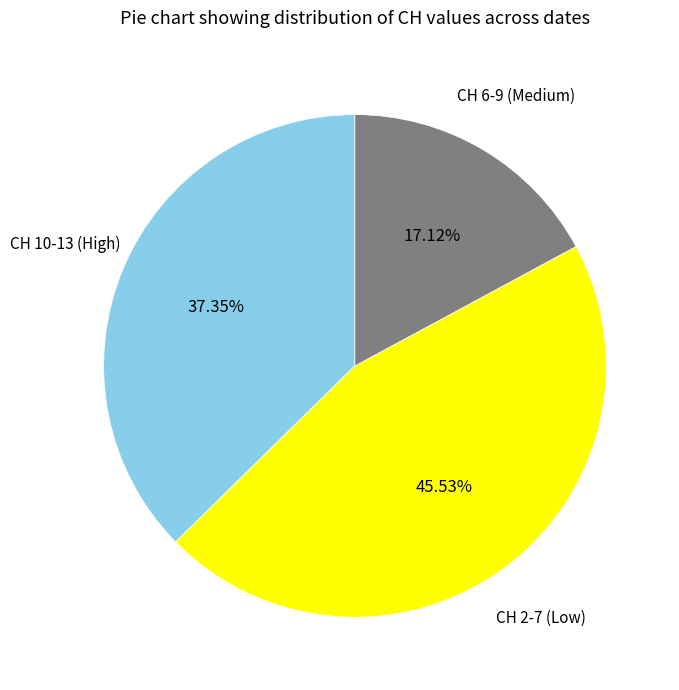

Does any single category account for the majority?

No